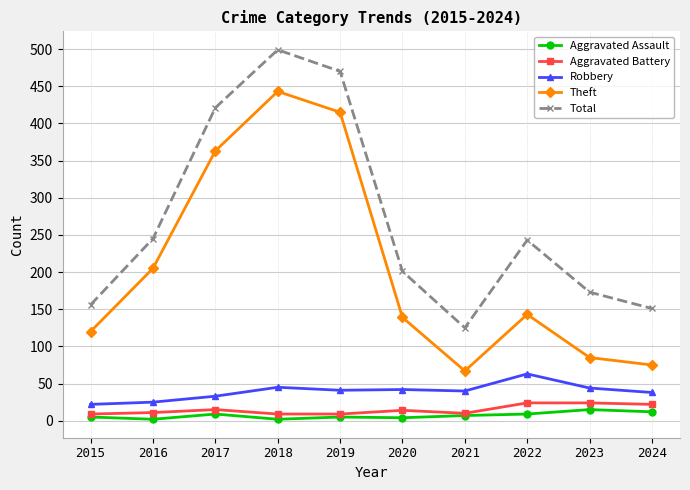

The value of Total at 2019 is 470. True or false?

True